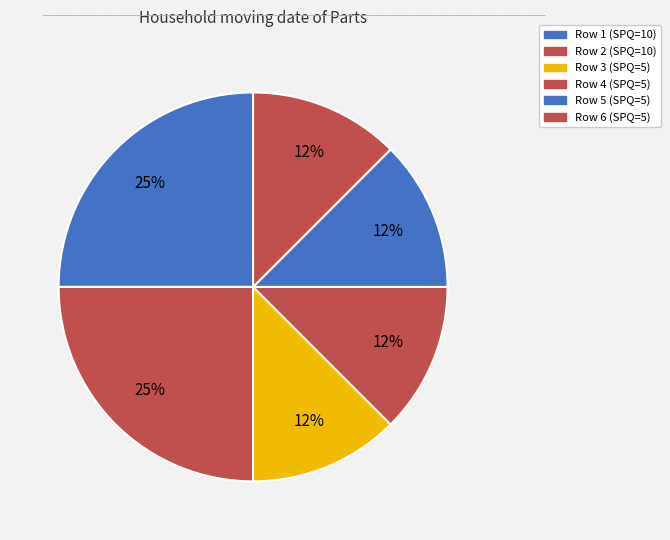

How many segments does this pie chart have?

6